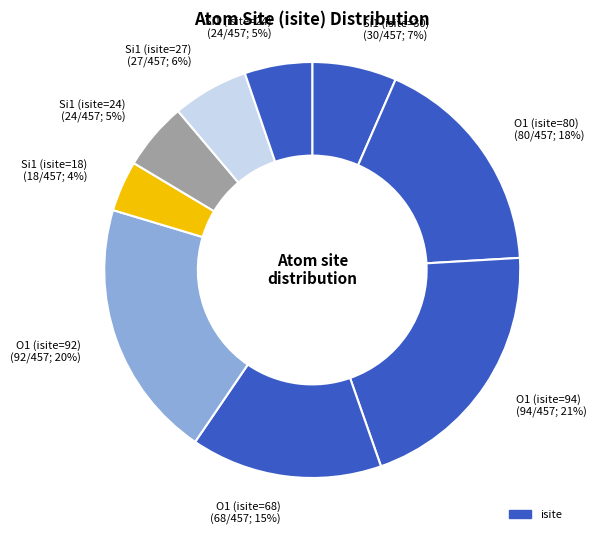

How many segments does this pie chart have?

9